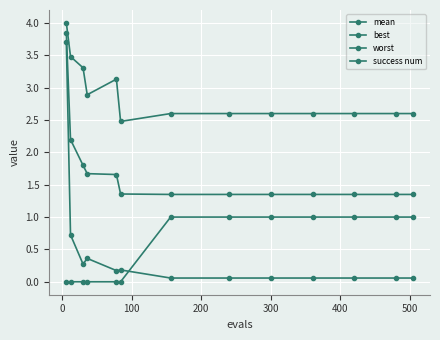

Reading left to right, list all the values displayed in this chart.

mean: 3.8	2.2	1.8	1.7	1.7	1.4	1.3	1.3	1.3	1.3	1.3	1.3	1.3
best: 3.7	0.7	0.3	0.4	0.2	0.2	0.1	0.1	0.1	0.1	0.1	0.1	0.1
worst: 4.0	3.5	3.3	2.9	3.1	2.5	2.6	2.6	2.6	2.6	2.6	2.6	2.6
success num: 0.0	0.0	0.0	0.0	0.0	0.0	1.0	1.0	1.0	1.0	1.0	1.0	1.0